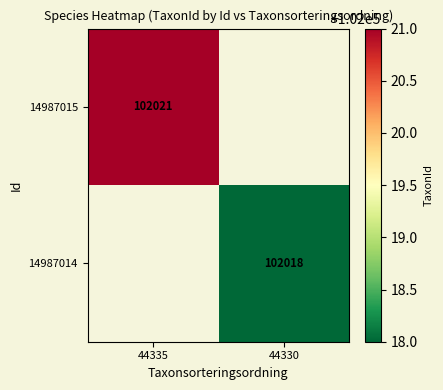

The 14987015 series shows 150529 at 44335. True or false?

False